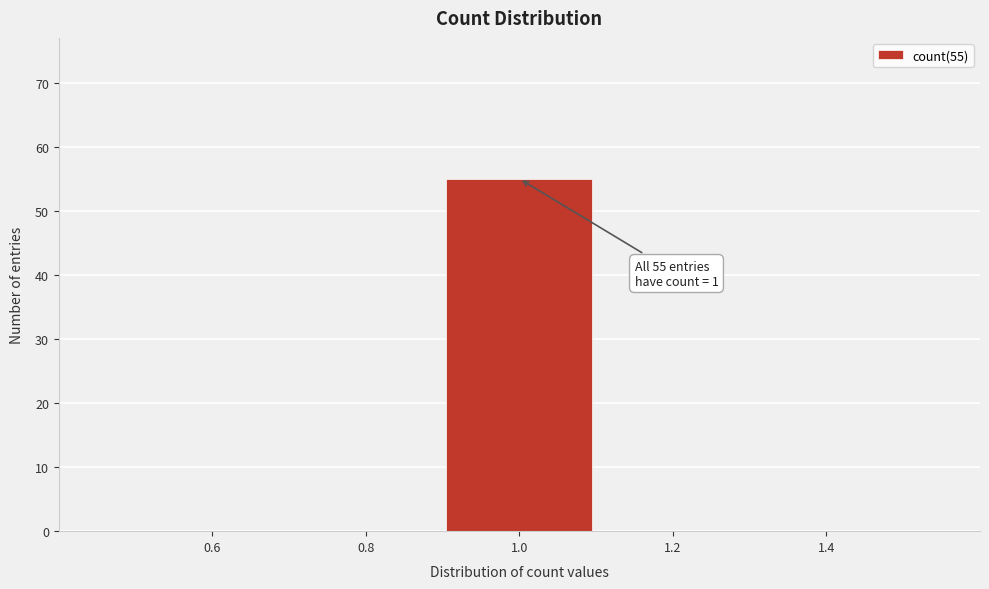

Which range on the x-axis has the tallest bar?

0.9 to 1.1